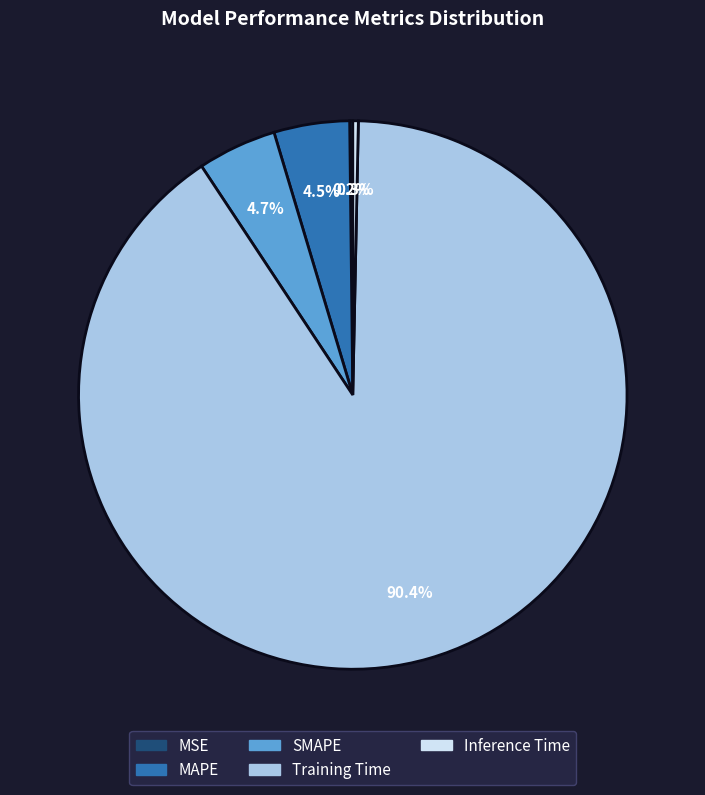

Between MAPE and Training Time, which is larger?

Training Time